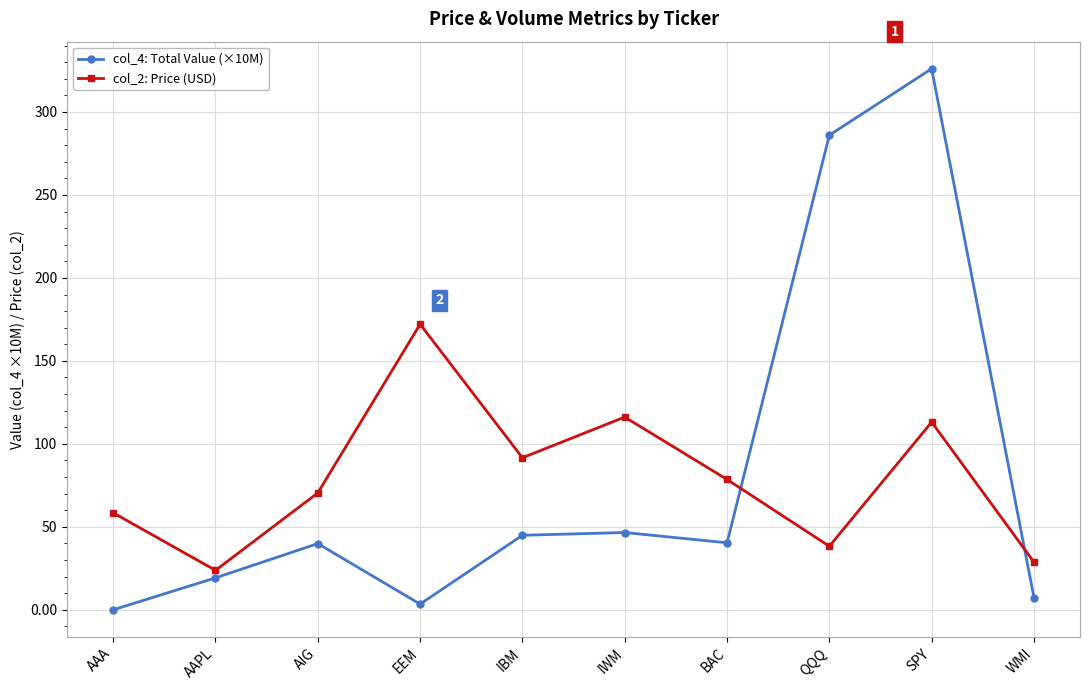

Where do col_4: Total Value (×10M) and col_2: Price (USD) first cross each other?

BAC and QQQ